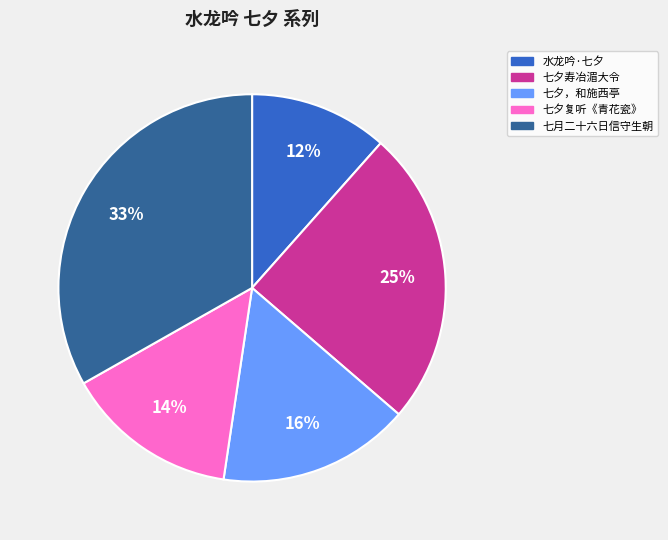

Do 水龙吟·七夕 and 七夕复听《青花瓷》 together represent more than half of the pie?

No